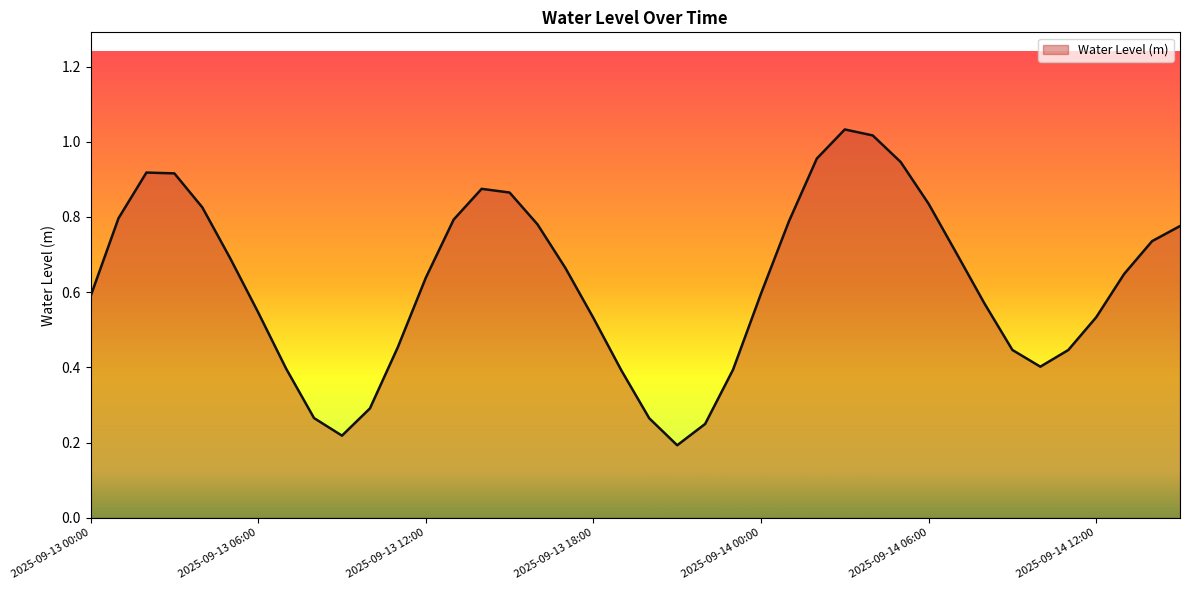

Is this an area chart (filled region under the line)?

Yes